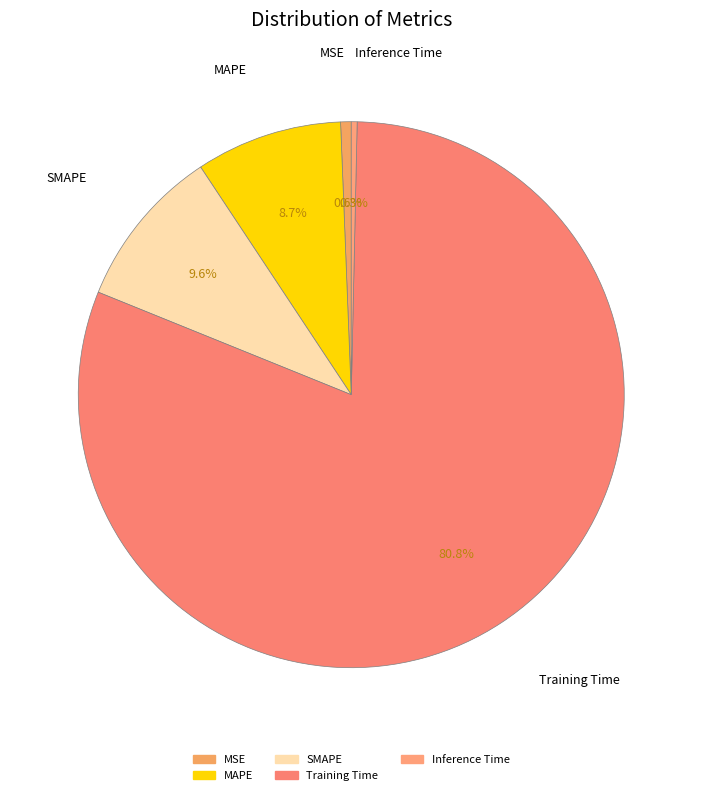

How many segments does this pie chart have?

5